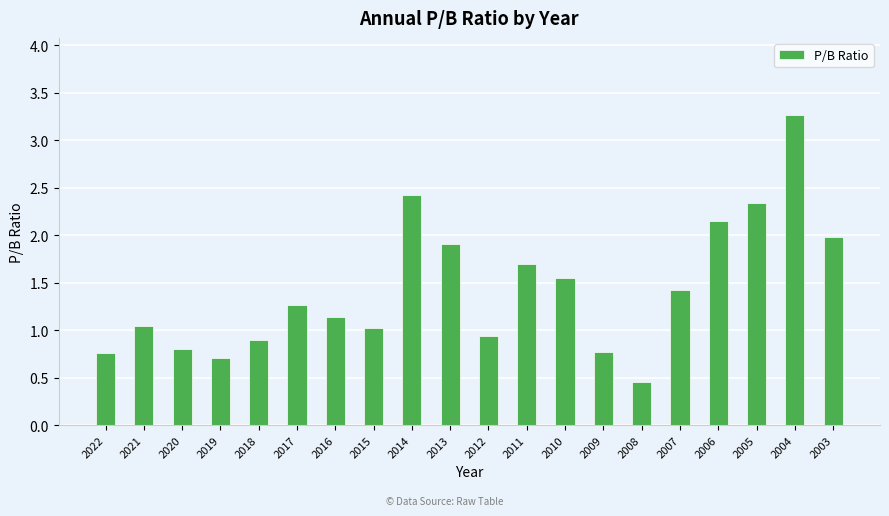

How many bars are there in total?

20